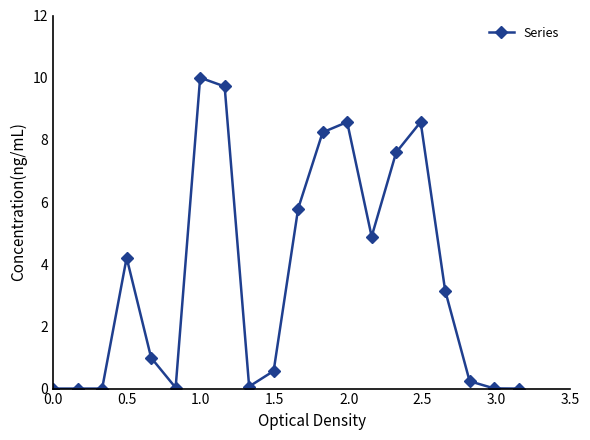

What is the difference between the maximum and second lowest values?

10.0